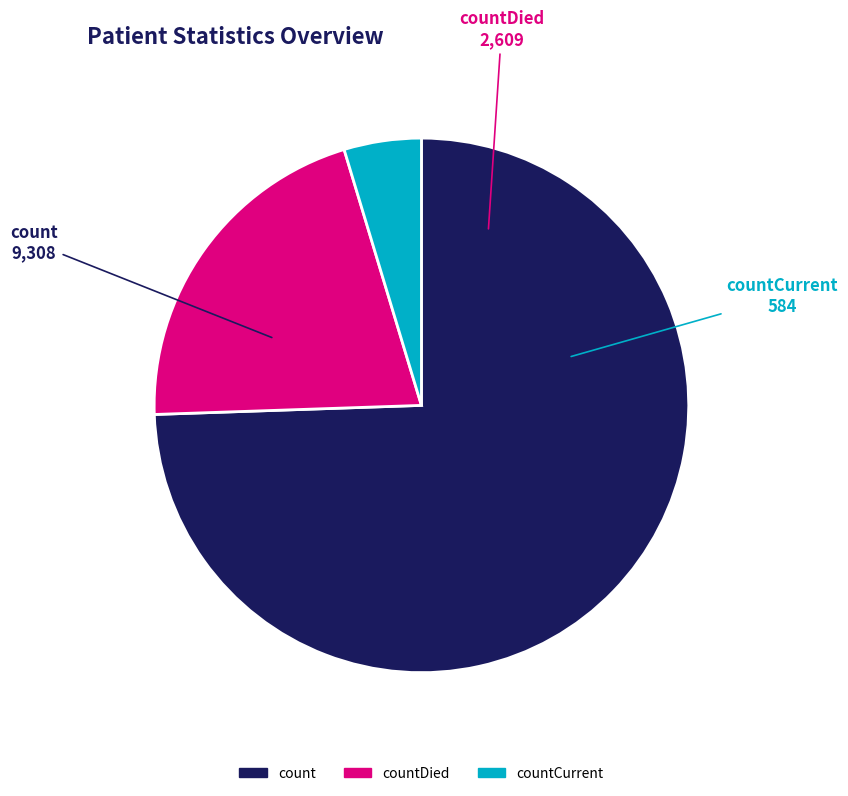

Do countCurrent and count together represent more than half of the pie?

Yes